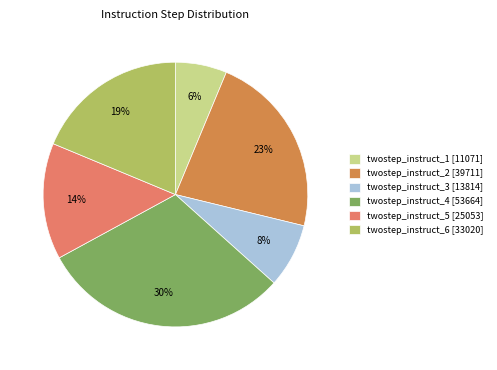

Count the number of slices in the pie.

6